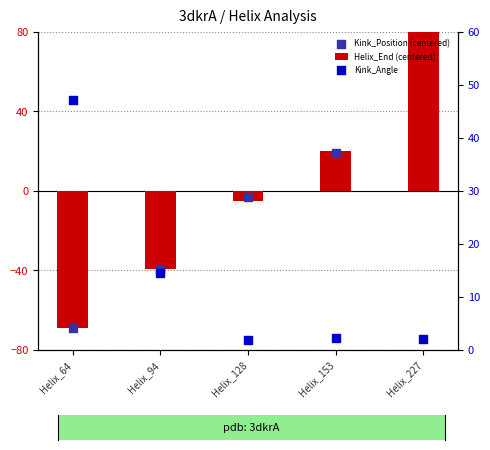

Which series contains the lowest Y value?

Helix_End (centered)